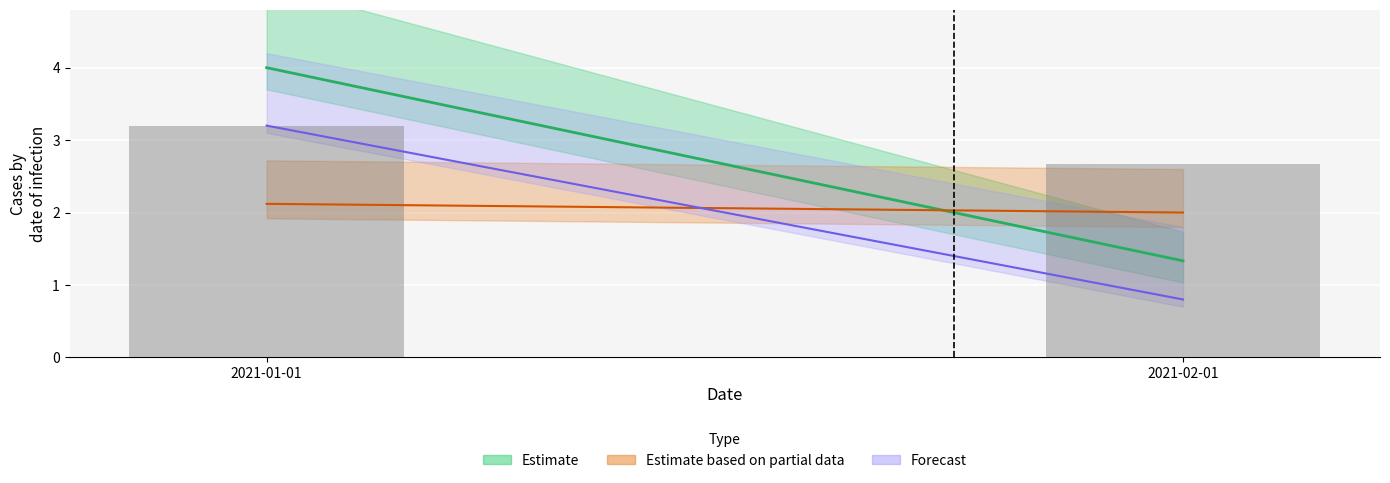

What value does the data have at 2021-01-01?

3.2